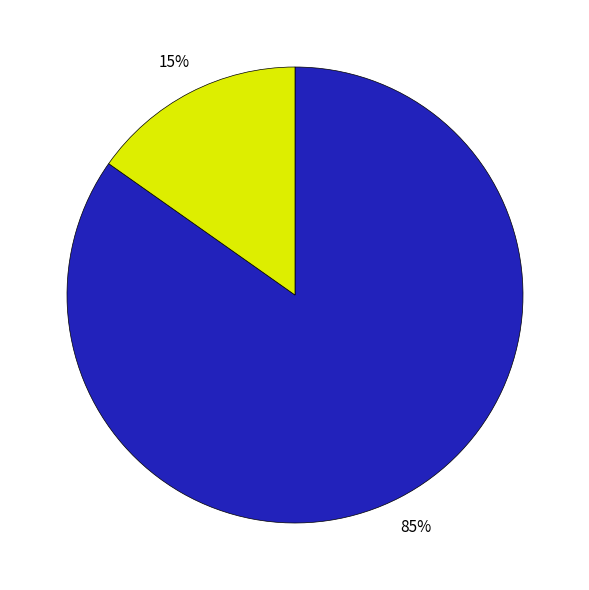

To the nearest percent, what is the average slice percentage?

50%